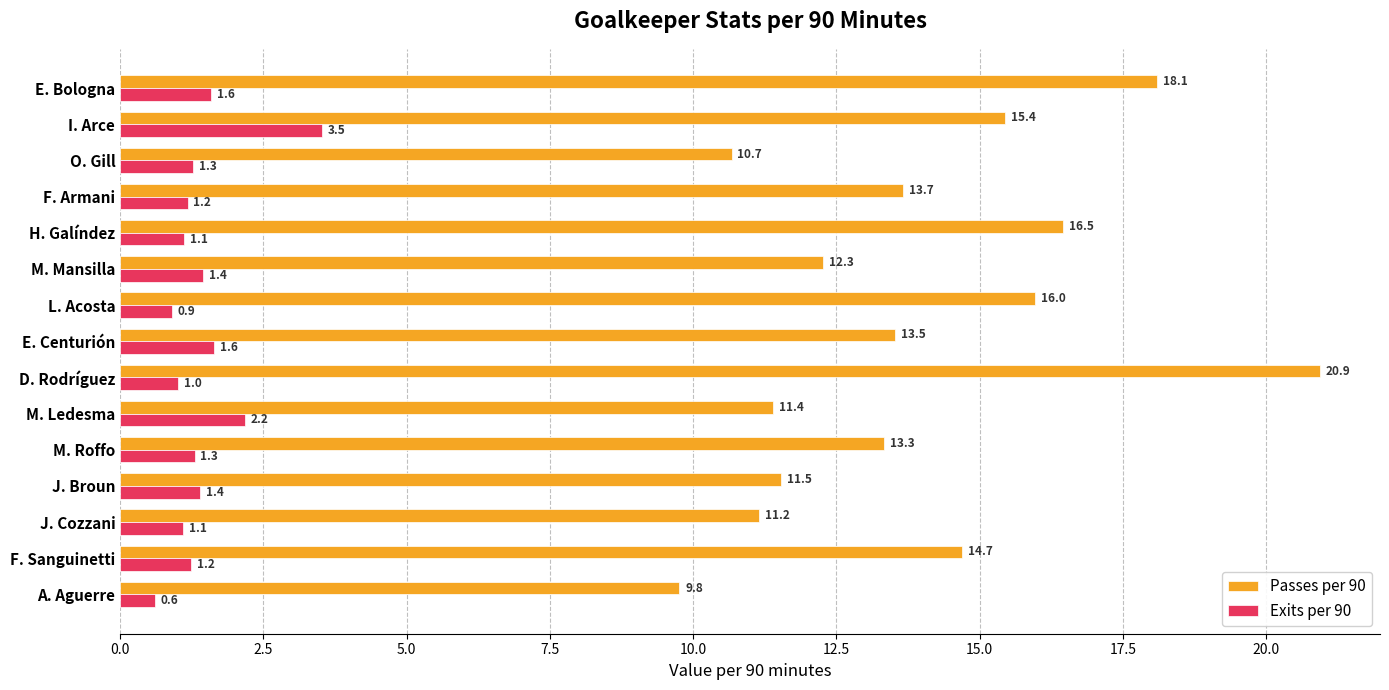

What value does the Passes per 90 series have at O. Gill?

10.7